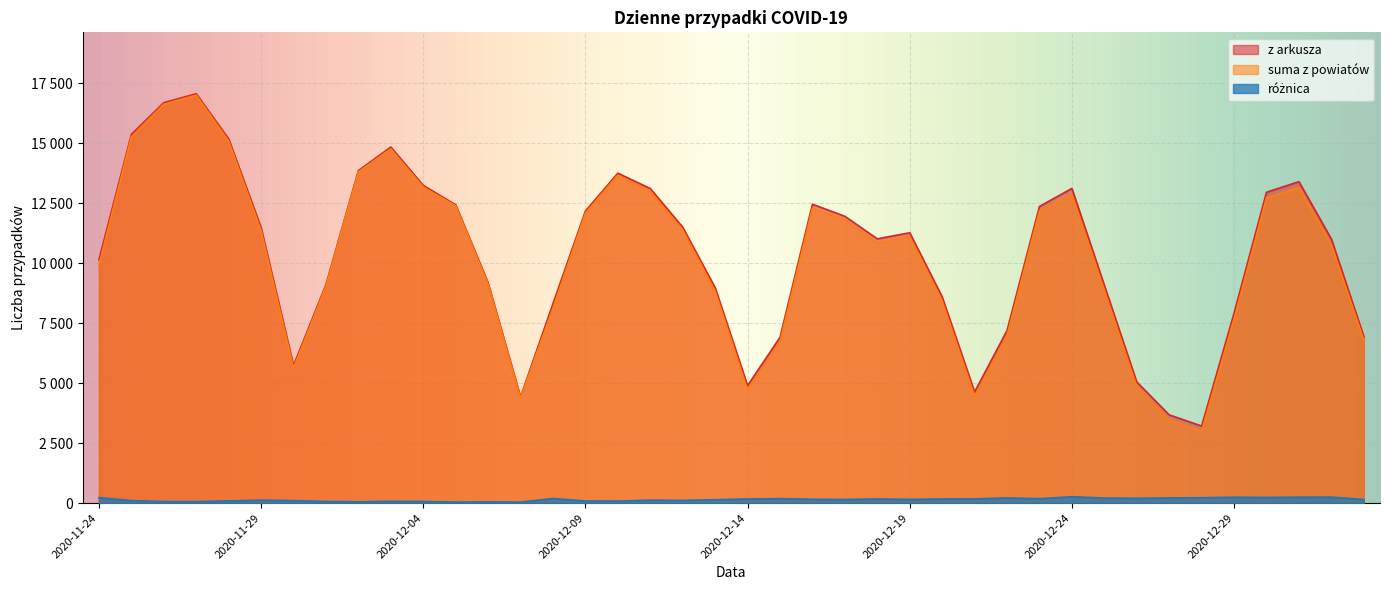

What is the maximum value shown in the chart?

17060